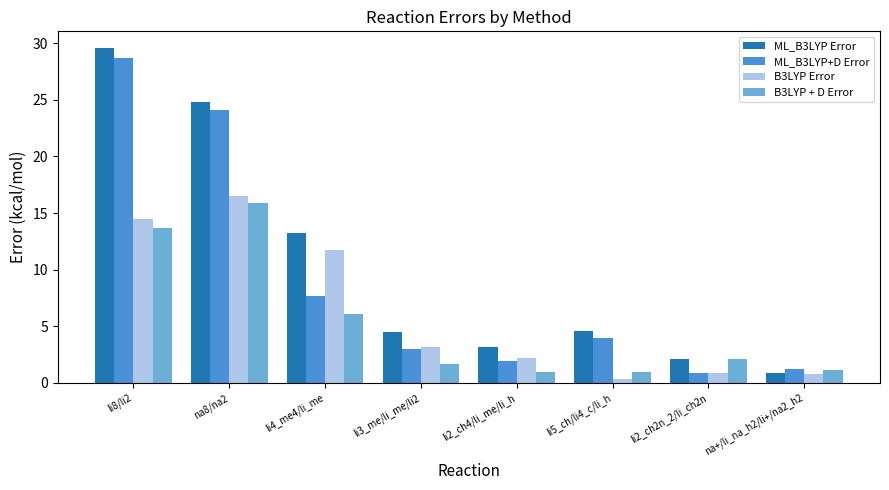

Reading right to left, transcribe all the data shown in this chart.

ML_B3LYP Error: na+/li_na_h2/li+/na2_h2=0.9	li2_ch2n_2/li_ch2n=2.1	li5_ch/li4_c/li_h=4.6	li2_ch4/li_me/li_h=3.2	li3_me/li_me/li2=4.5	li4_me4/li_me=13.2	na8/na2=24.8	li8/li2=29.6
ML_B3LYP+D Error: na+/li_na_h2/li+/na2_h2=1.2	li2_ch2n_2/li_ch2n=0.9	li5_ch/li4_c/li_h=4.0	li2_ch4/li_me/li_h=2.0	li3_me/li_me/li2=3.0	li4_me4/li_me=7.6	na8/na2=24.1	li8/li2=28.7
B3LYP Error: na+/li_na_h2/li+/na2_h2=0.8	li2_ch2n_2/li_ch2n=0.9	li5_ch/li4_c/li_h=0.3	li2_ch4/li_me/li_h=2.2	li3_me/li_me/li2=3.1	li4_me4/li_me=11.7	na8/na2=16.5	li8/li2=14.5
B3LYP + D Error: na+/li_na_h2/li+/na2_h2=1.2	li2_ch2n_2/li_ch2n=2.1	li5_ch/li4_c/li_h=0.9	li2_ch4/li_me/li_h=0.9	li3_me/li_me/li2=1.7	li4_me4/li_me=6.1	na8/na2=15.9	li8/li2=13.6